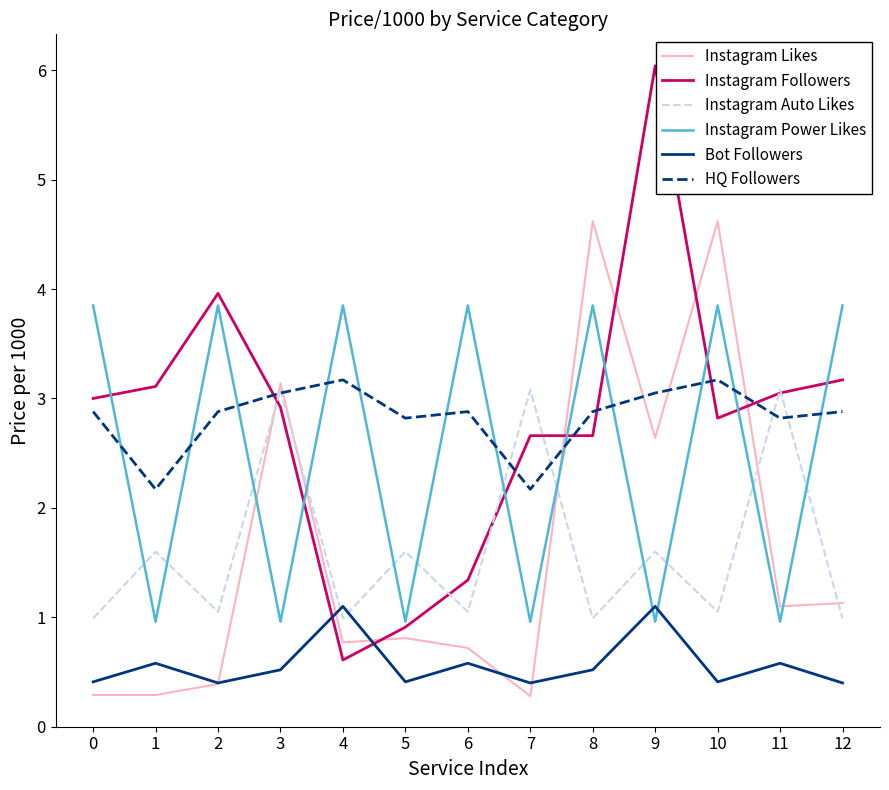

What is the difference between the highest and lowest values at 8?

4.1